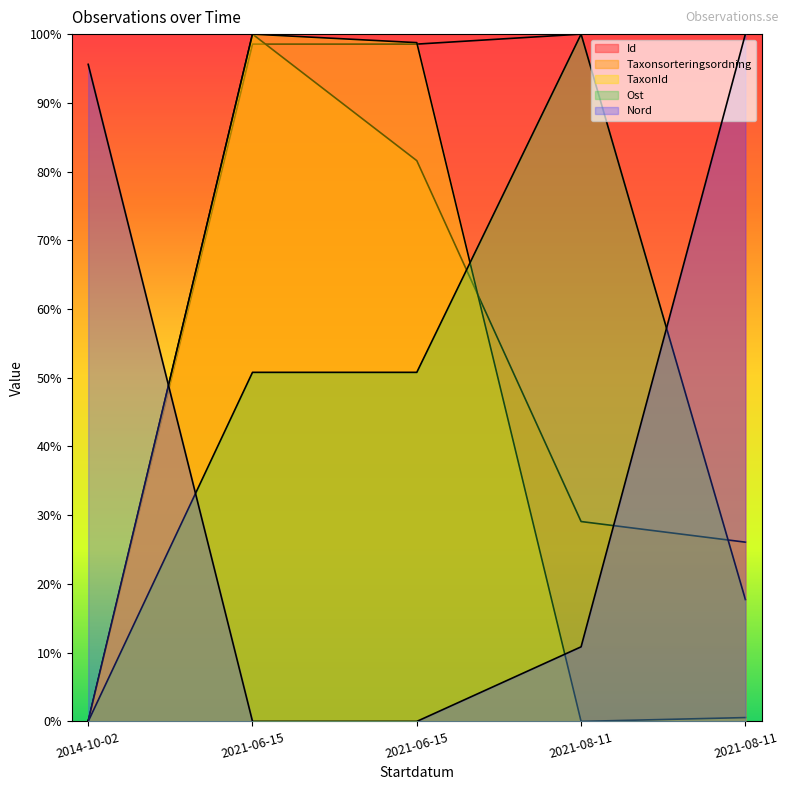

What is the spread (max minus min) of values at 2021-08-11?

100.0